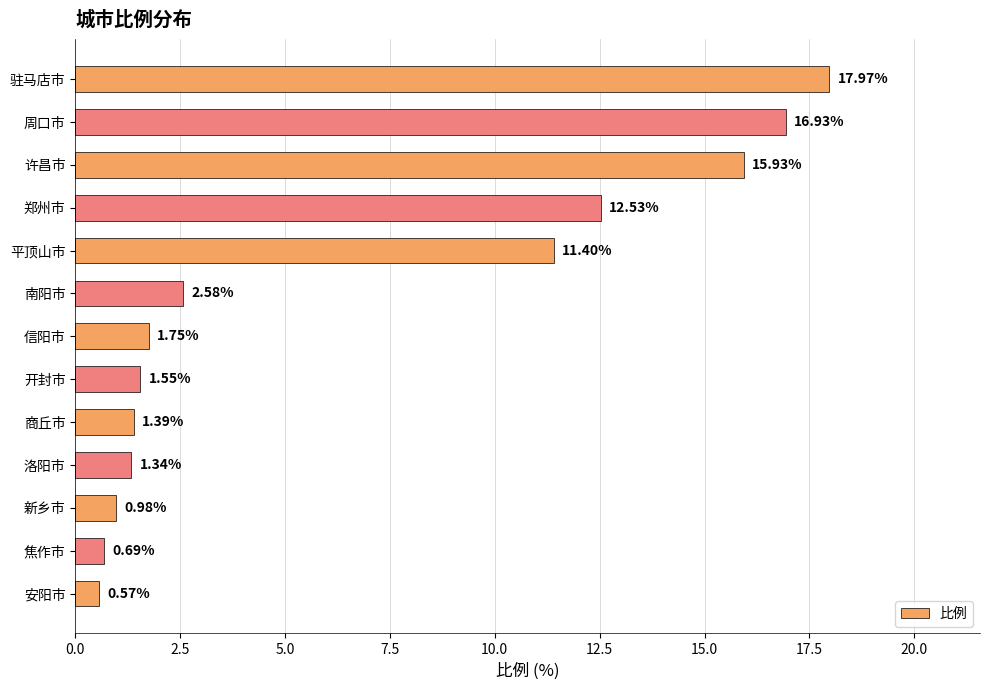

What is the greatest value displayed?

18.0